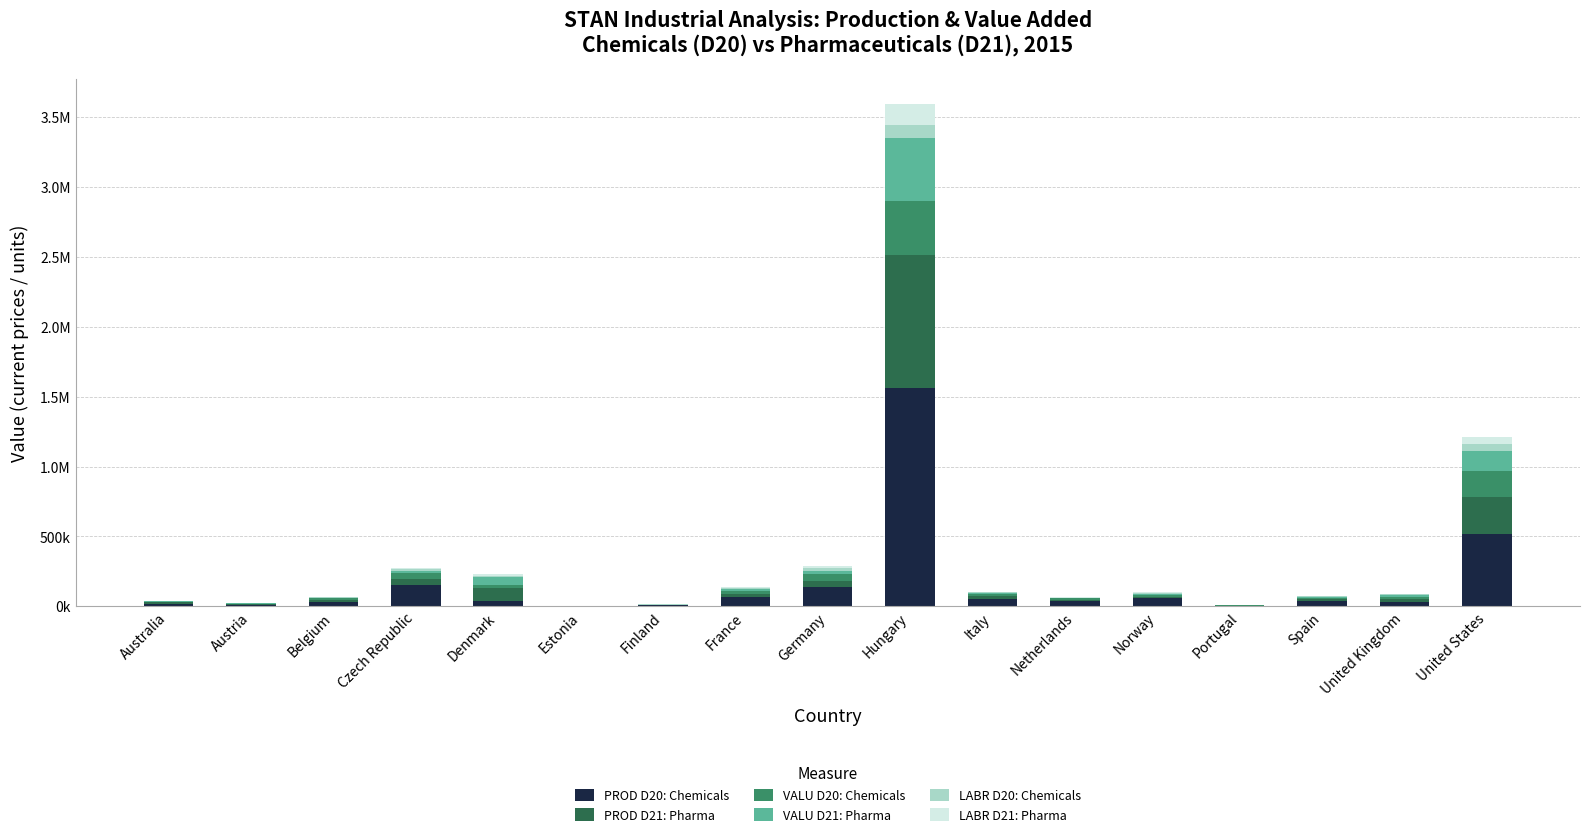

What is the label of the 2nd bar from the right?

United Kingdom